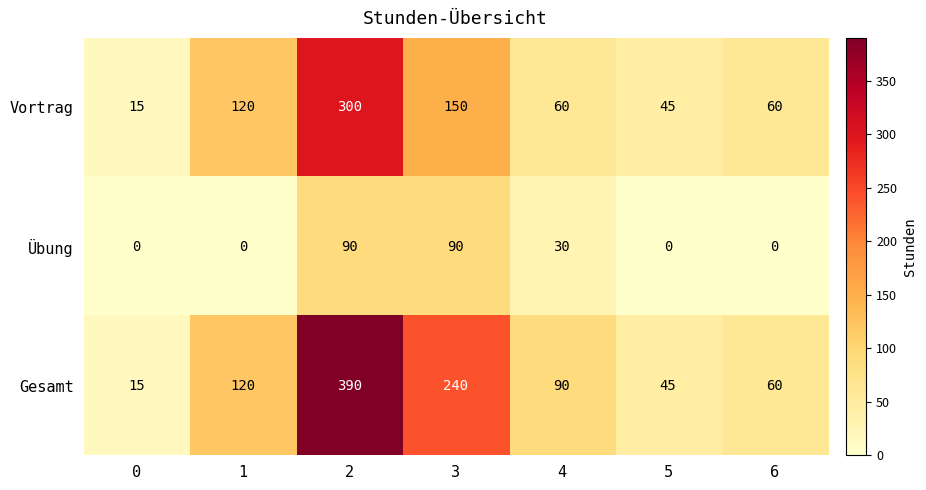

Reading left to right, transcribe all the data shown in this chart.

Vortrag: 0=15	1=120	2=300	3=150	4=60	5=45	6=60
Übung: 0=0	1=0	2=90	3=90	4=30	5=0	6=0
Gesamt: 0=15	1=120	2=390	3=240	4=90	5=45	6=60